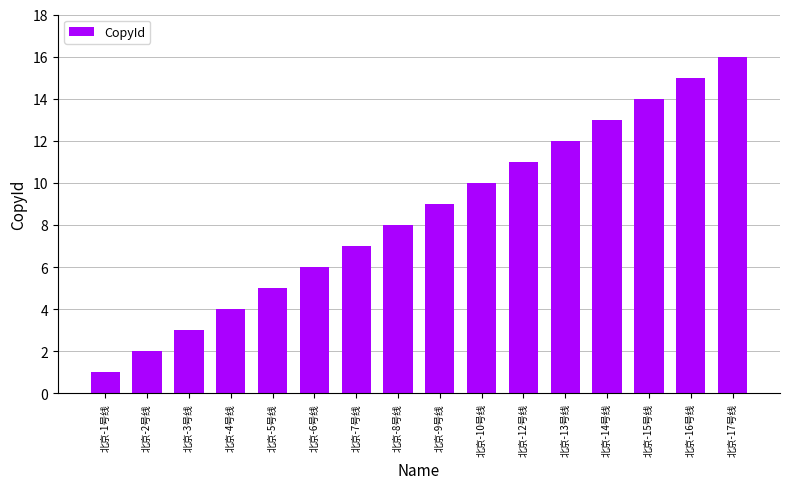

What is the value of the 1st bar from the left?

1